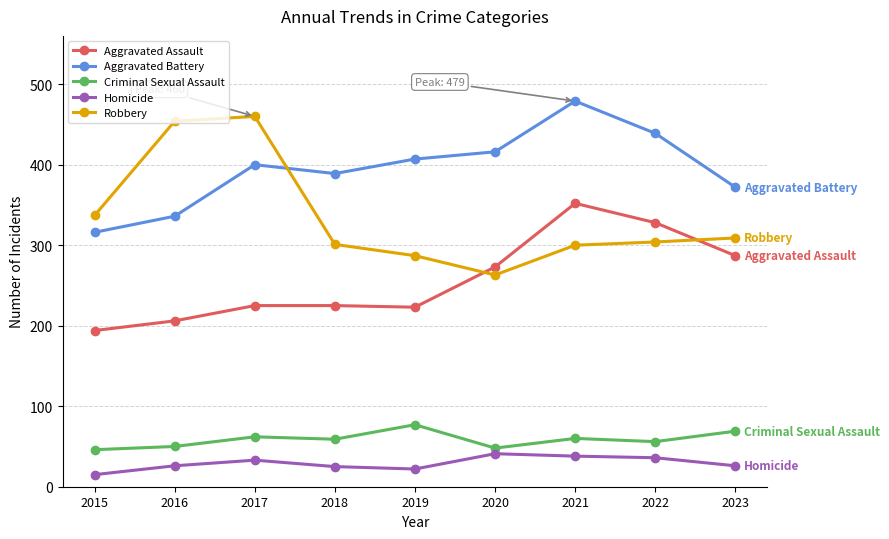

What value does the Homicide series have at 2020, to the nearest 5?

40